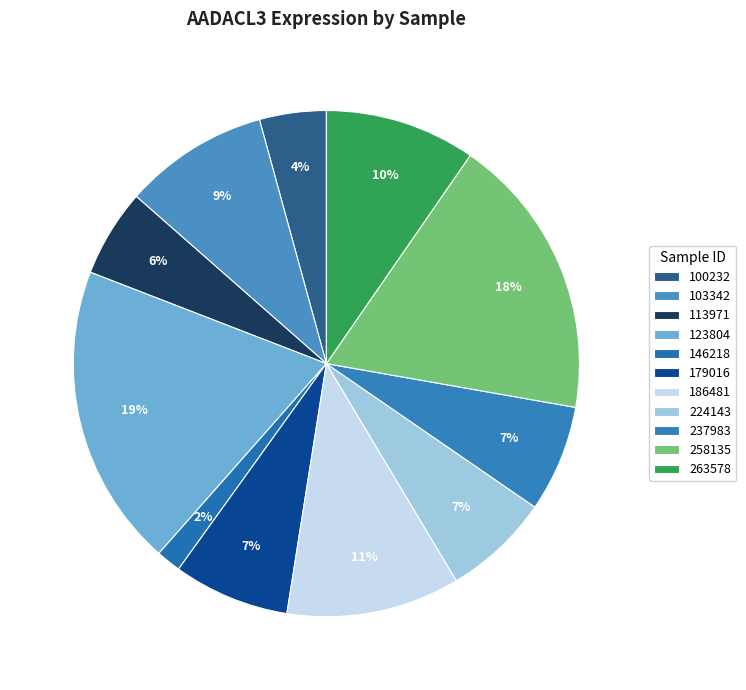

Is there a majority slice in this chart?

No